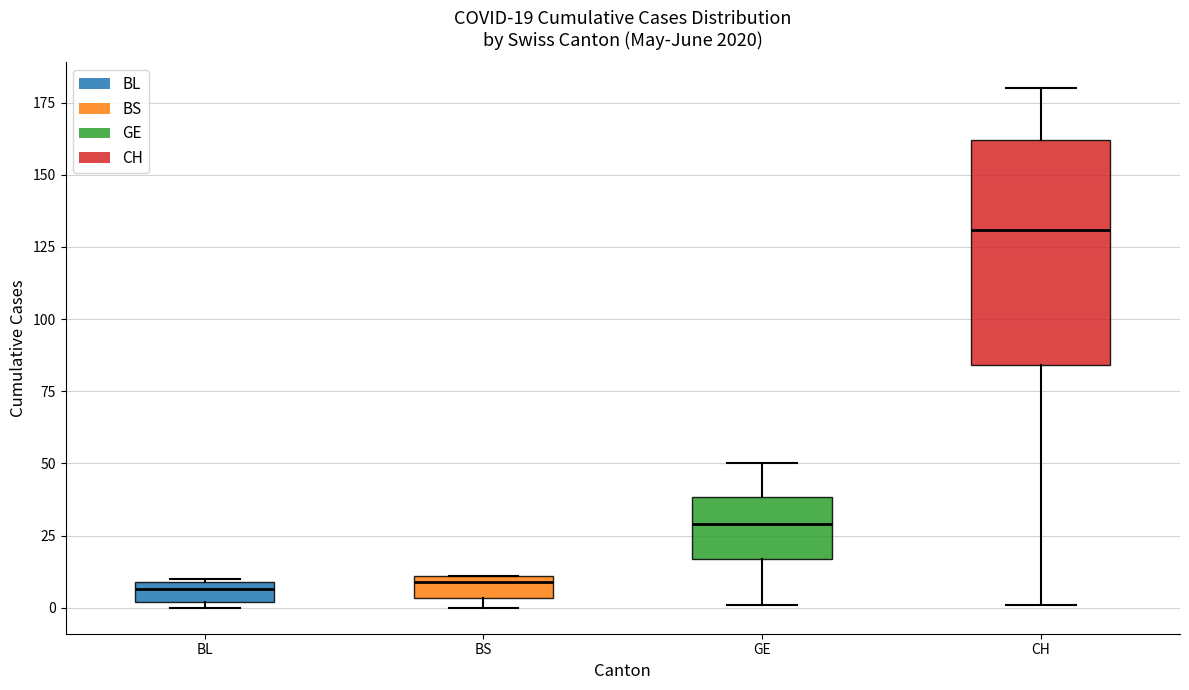

Which box is the tallest, from its lower edge to its upper edge?

CH